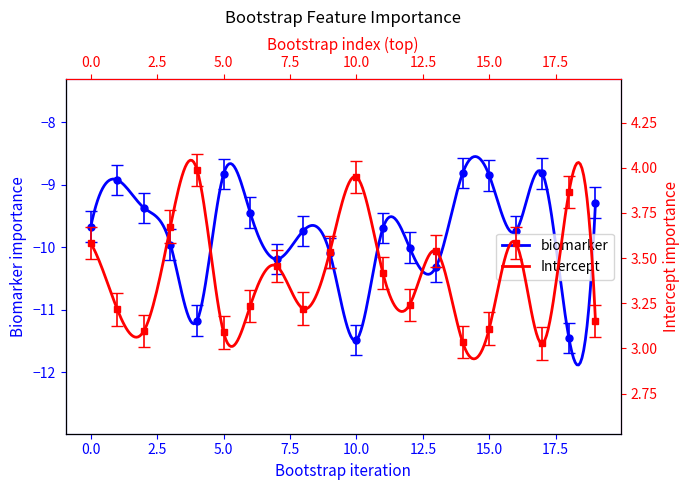

At which category does the chart reach its minimum across all series?

10